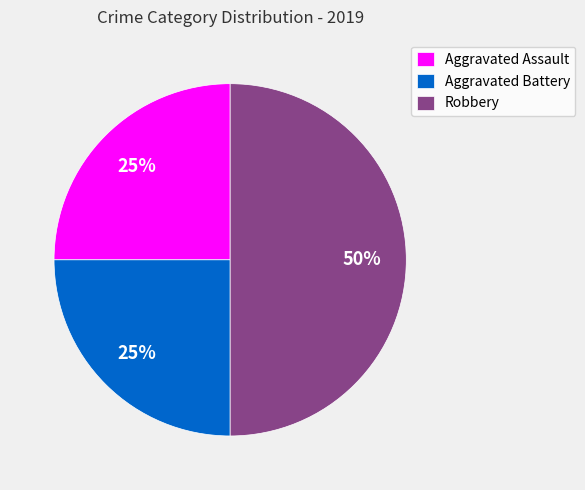

Approximately how many times larger is the value at Aggravated Assault compared to Robbery?

0.5